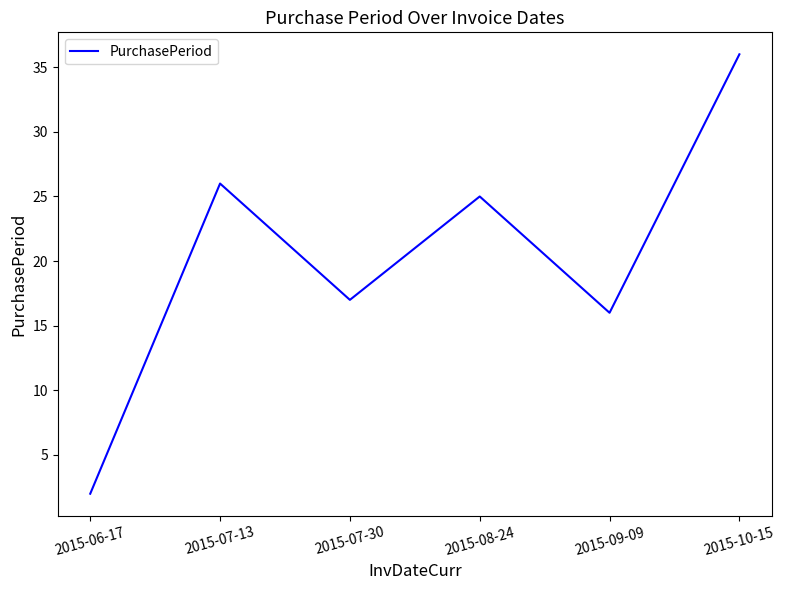

What is the maximum value shown in the chart?

36